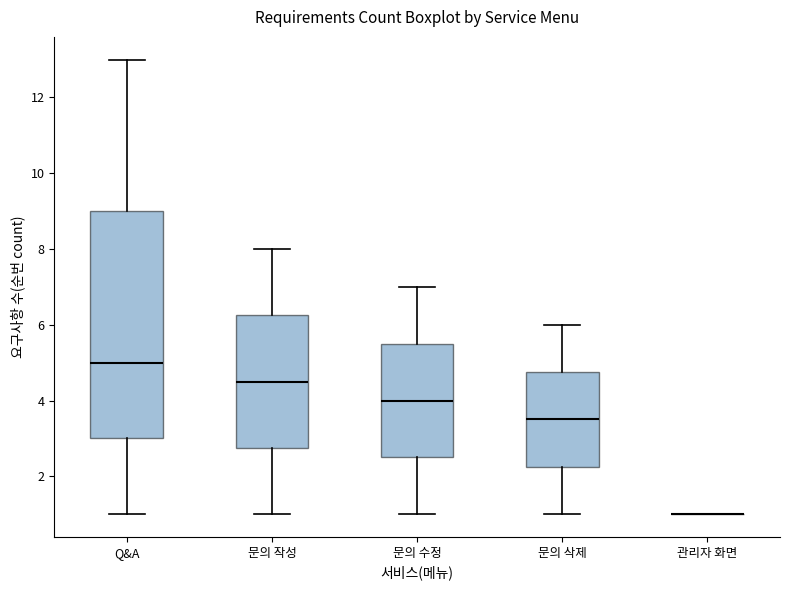

Comparing the boxes themselves (not the whiskers), which one is the tallest?

Q&A